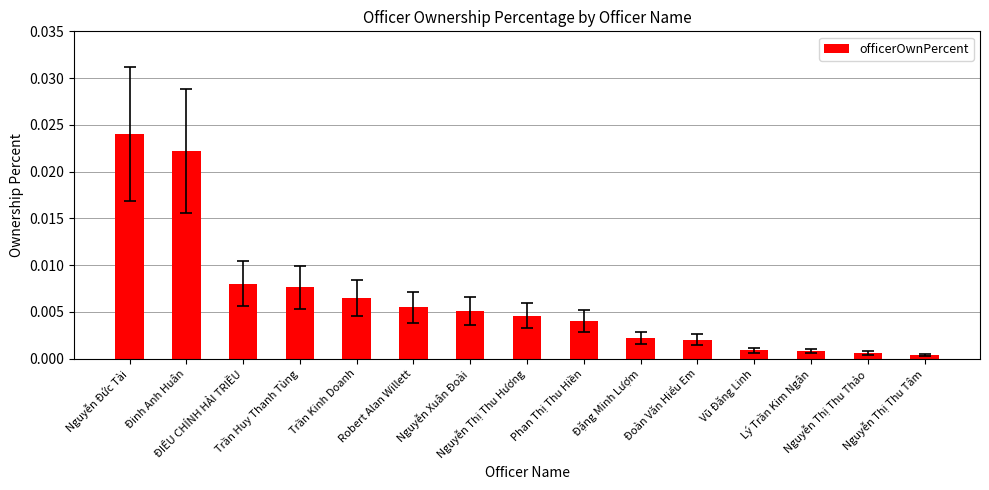

What is the label of the 12th bar from the right?

Trần Huy Thanh Tùng